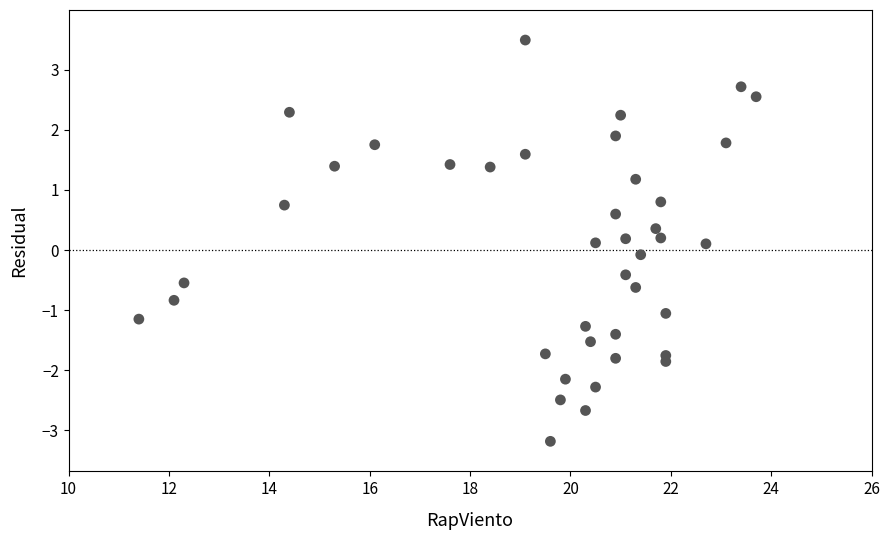

What is the range of X values (max minus min)?

12.3